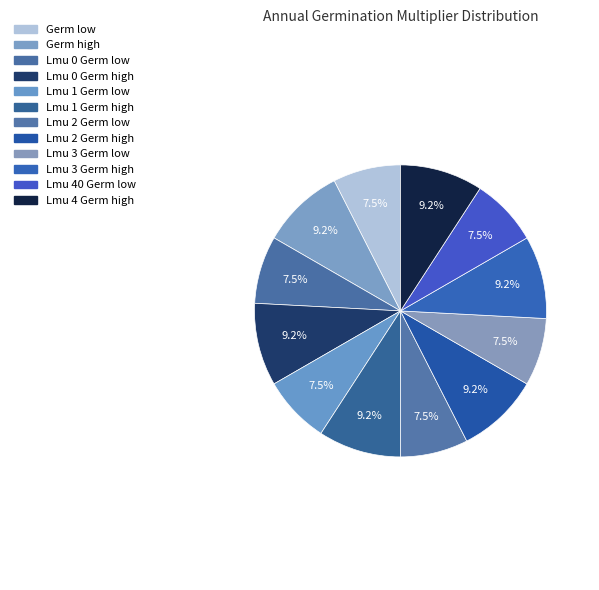

Which slice is the largest?

Germ high